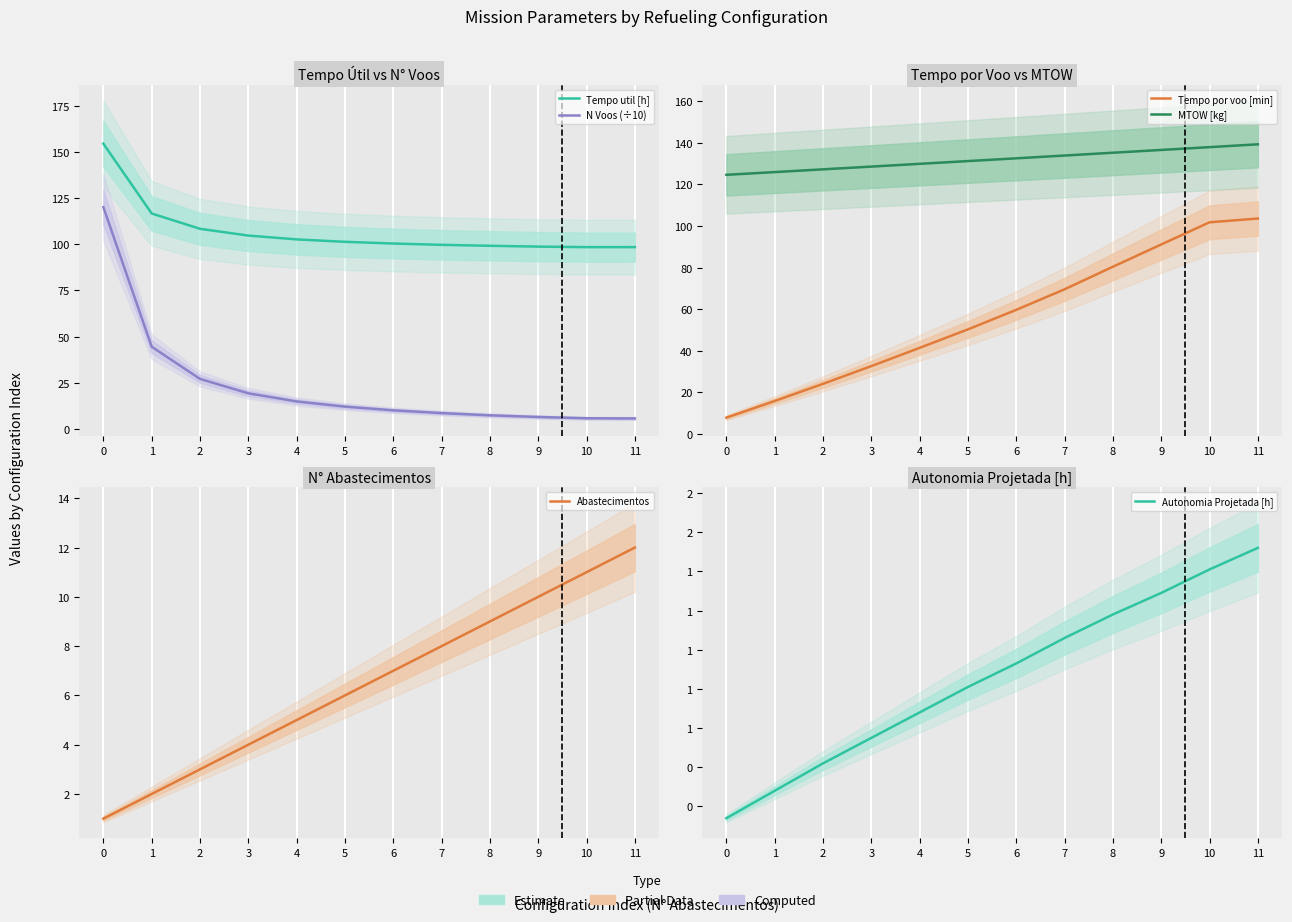

Which series has the largest total across all categories?

MTOW [kg]